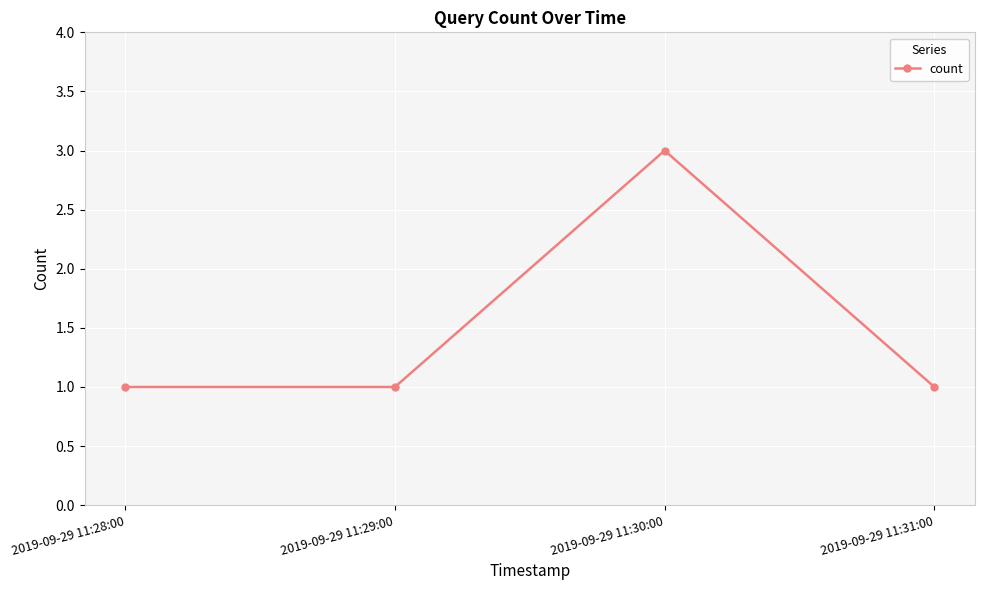

Reading left to right, what are all the values shown in this chart?

1	1	3	1